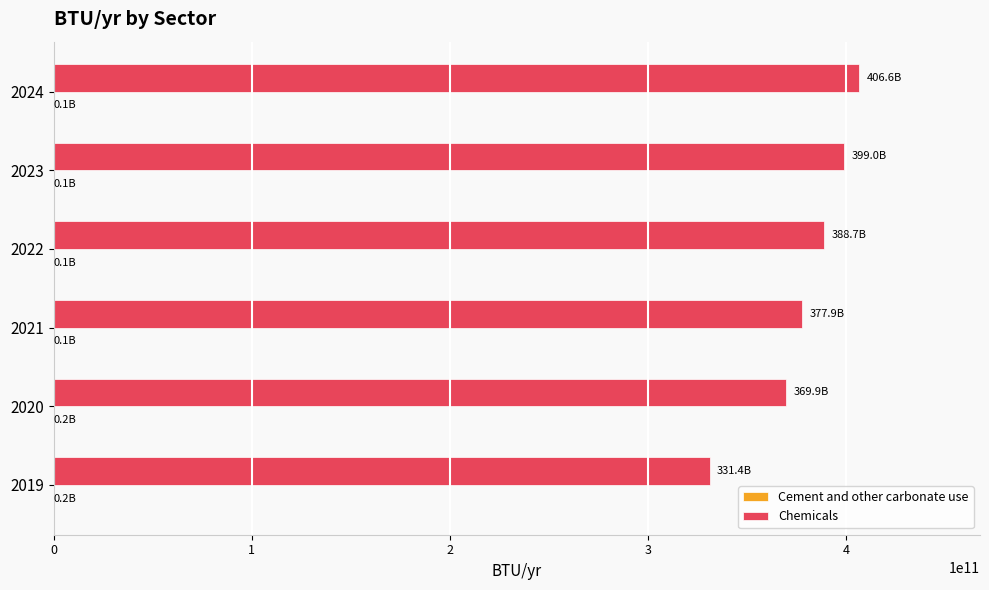

Which series has the largest total across all categories?

Chemicals